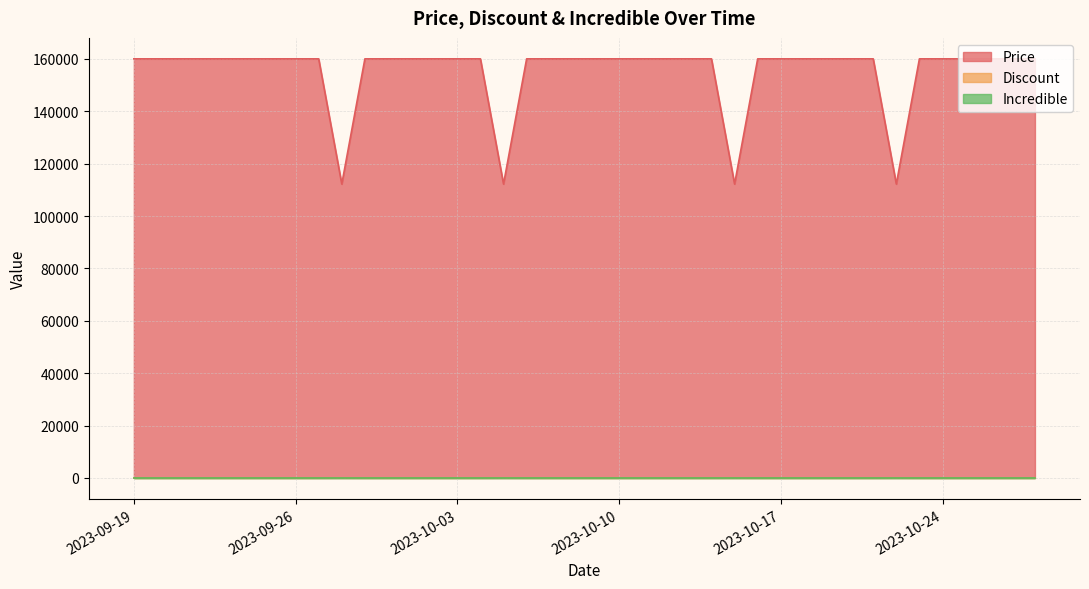

True or false: Discount and Price intersect in this chart.

False